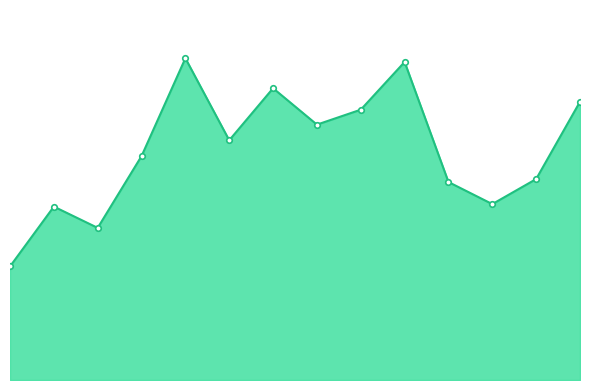

How many distinct data groups are displayed?

1